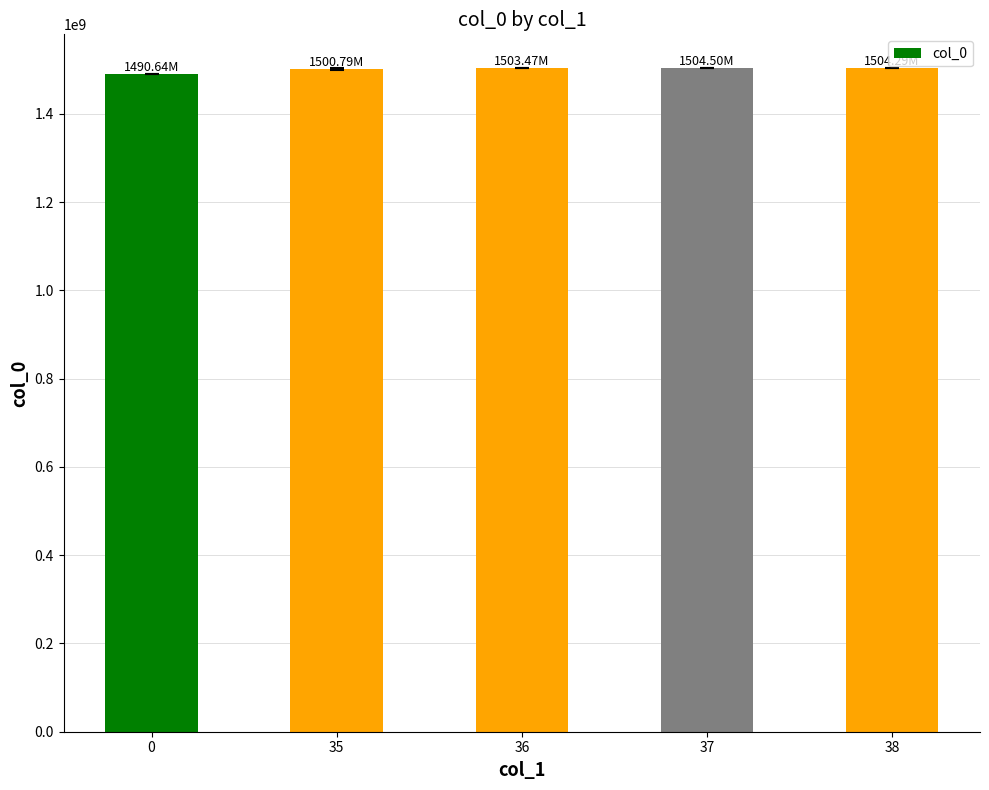

What is the sum of all values?

7503684820.0